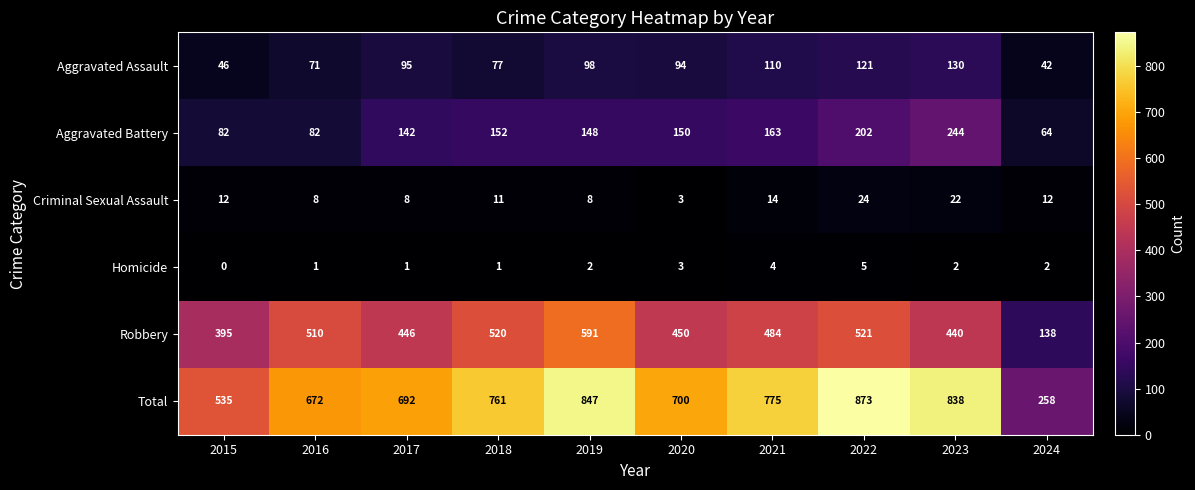

At which label is Total closest to 565?

2015